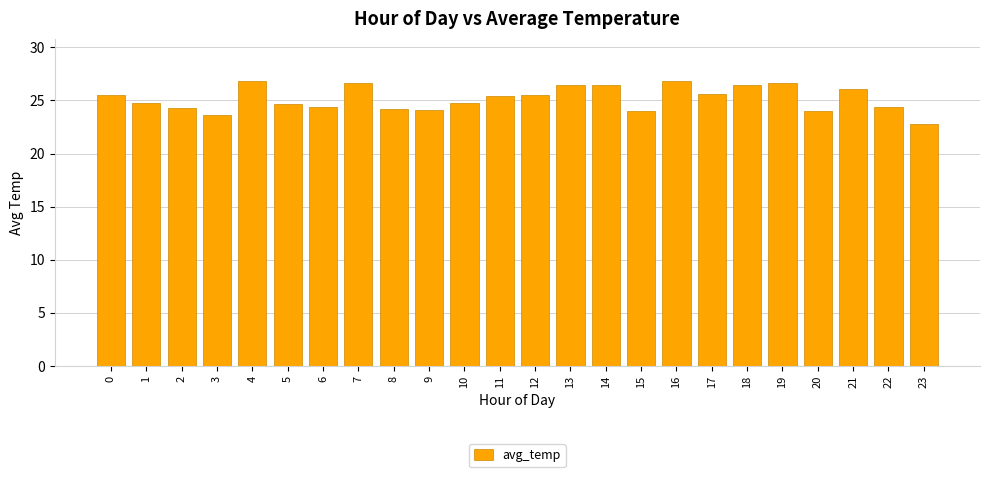

What is the value of the 17th bar from the left?

26.8